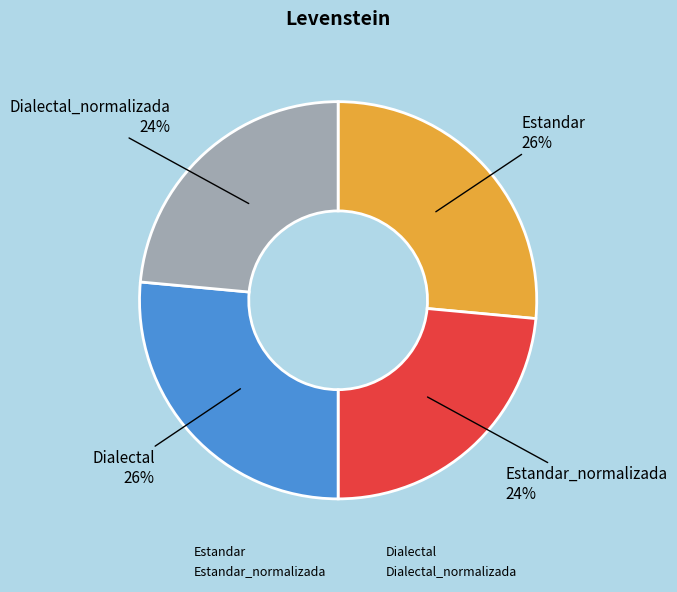

To the nearest percent, what is the average slice percentage?

25%